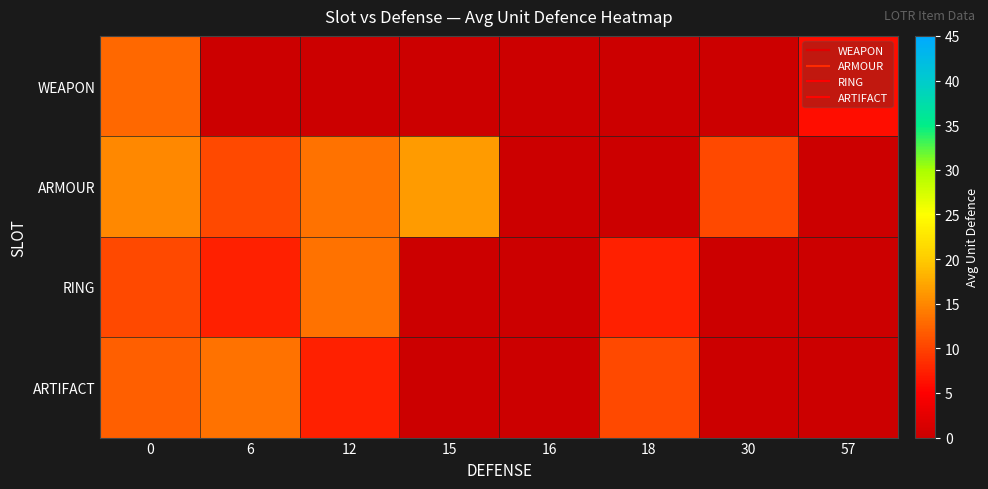

How many series are shown in this chart?

4